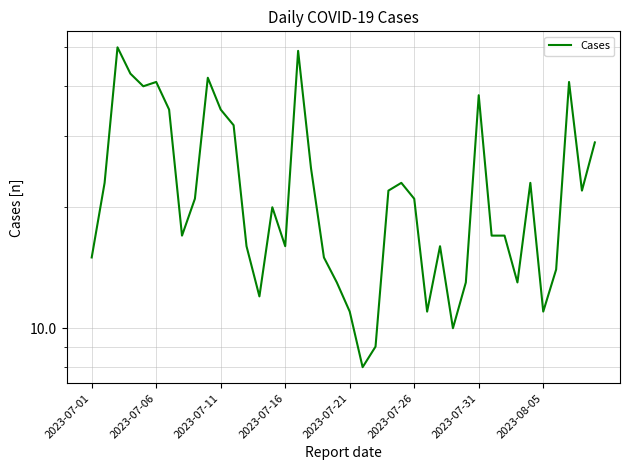

What is the change in value from 2023-07-26 to 14?

-21